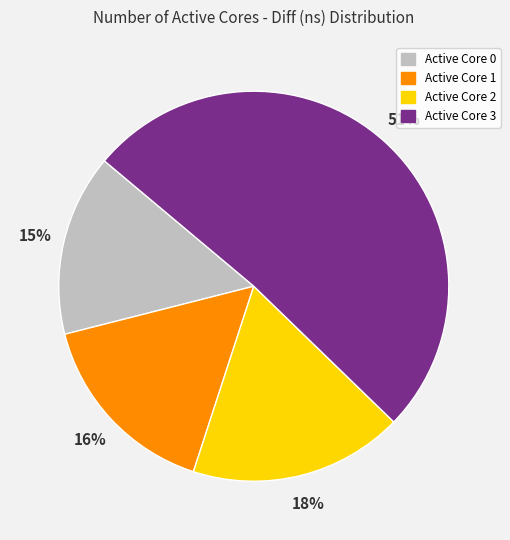

Count the number of slices in the pie.

4